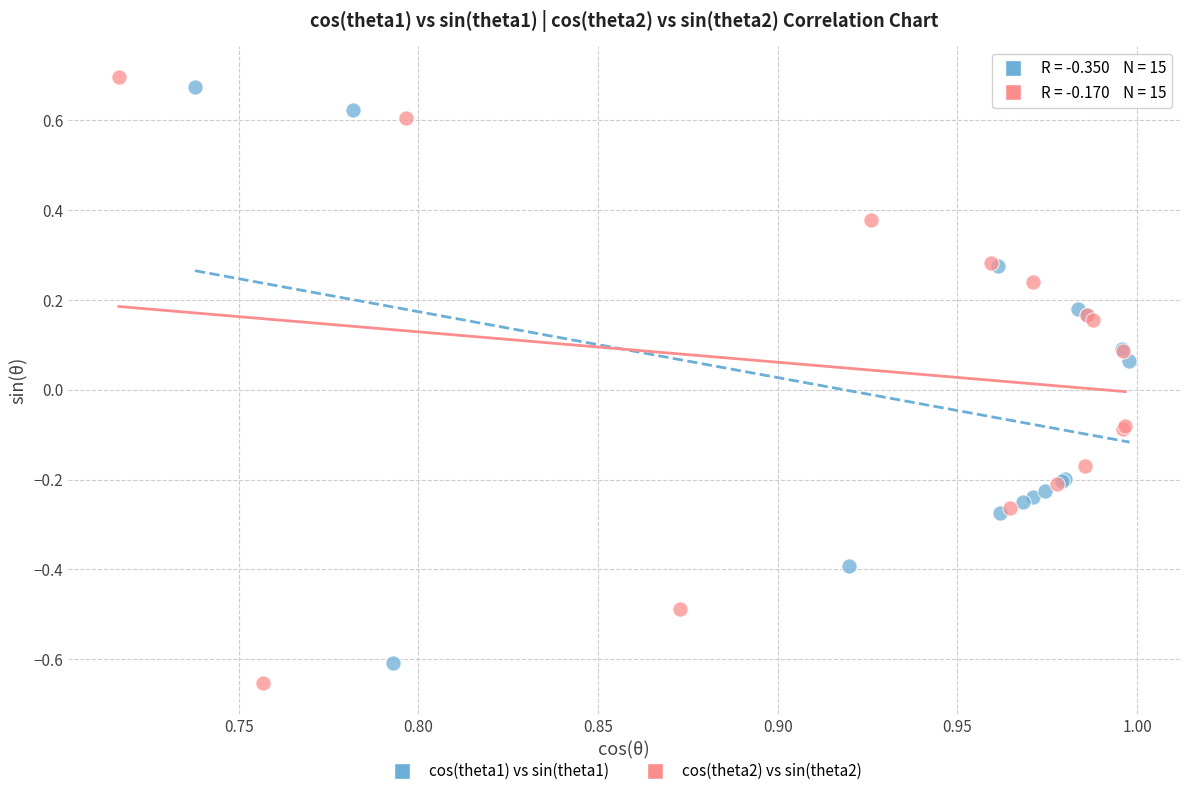

Which series has the widest spread of Y values?

cos(theta2) vs sin(theta2)